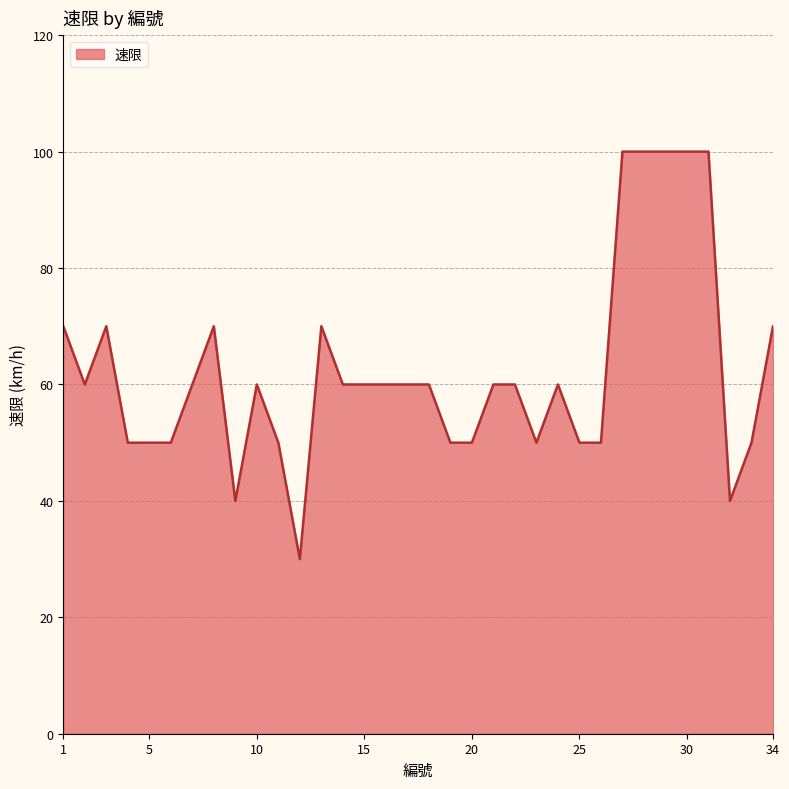

What is the difference between the maximum and minimum values?

70